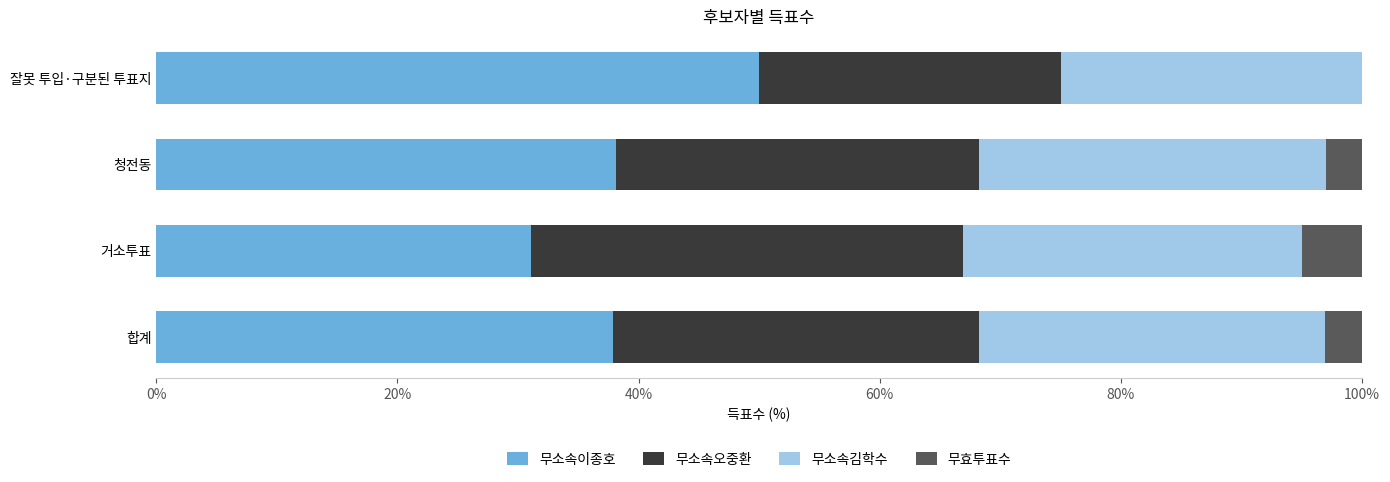

The 무소속이종호 series shows 67.3 at 청전동. True or false?

False